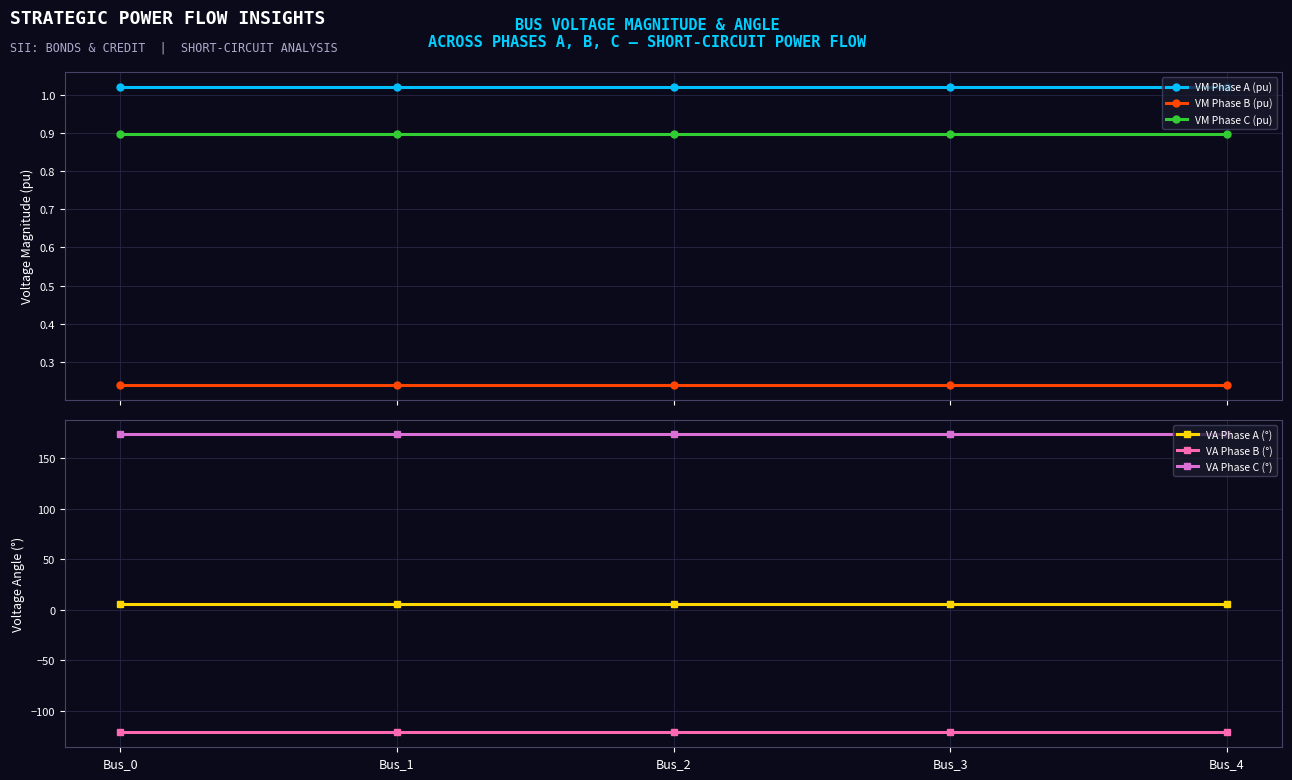

The VM Phase C (pu) series shows 0.9 at Bus_4. True or false?

True